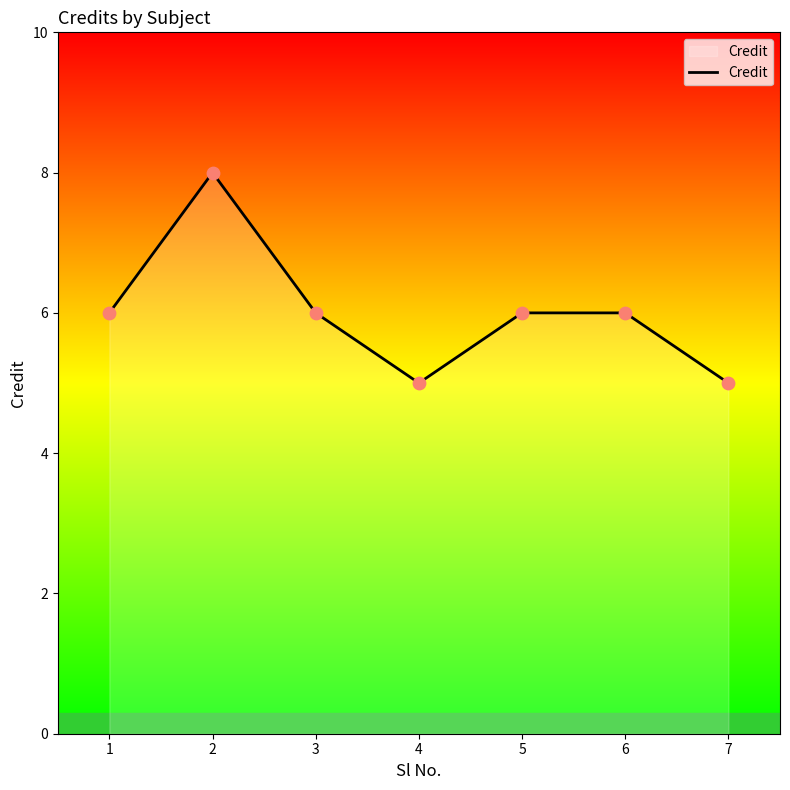

What is the ratio of the value at 7 to the value at 3?

0.8